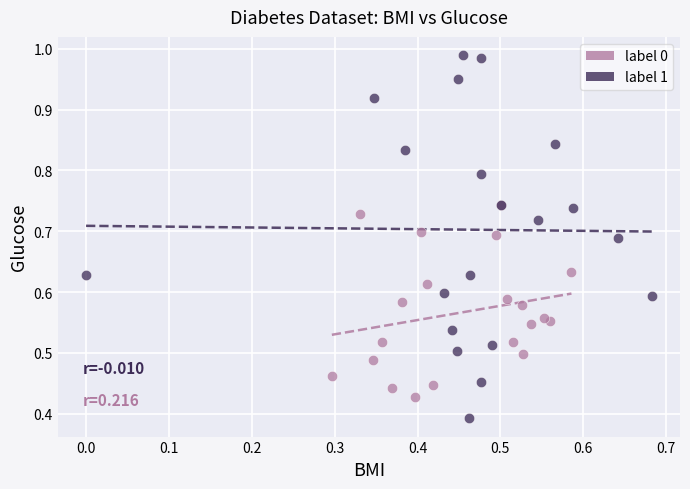

What are all the series names shown in the legend?

label 0, label 1